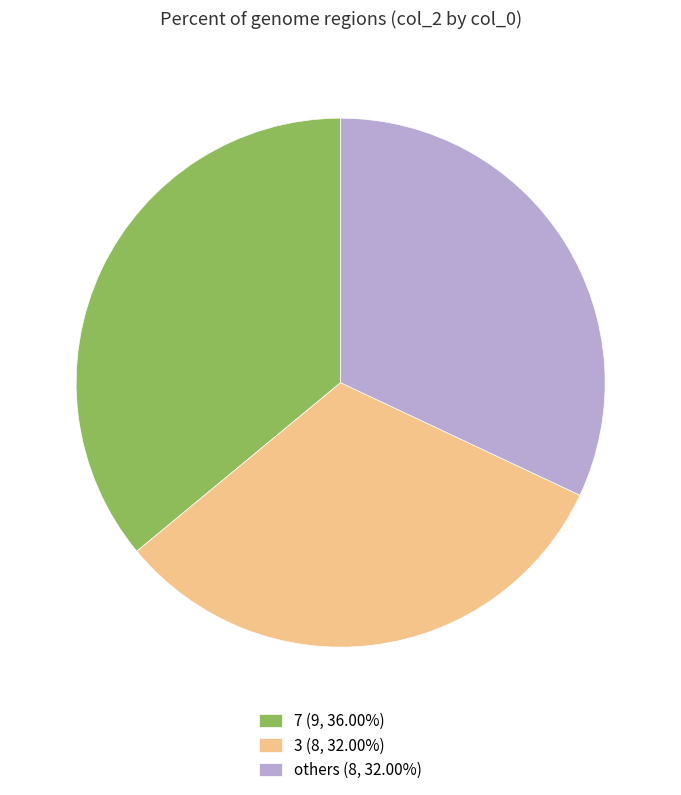

Do others (8, 32.00%) and 3 (8, 32.00%) together represent more than half of the pie?

Yes